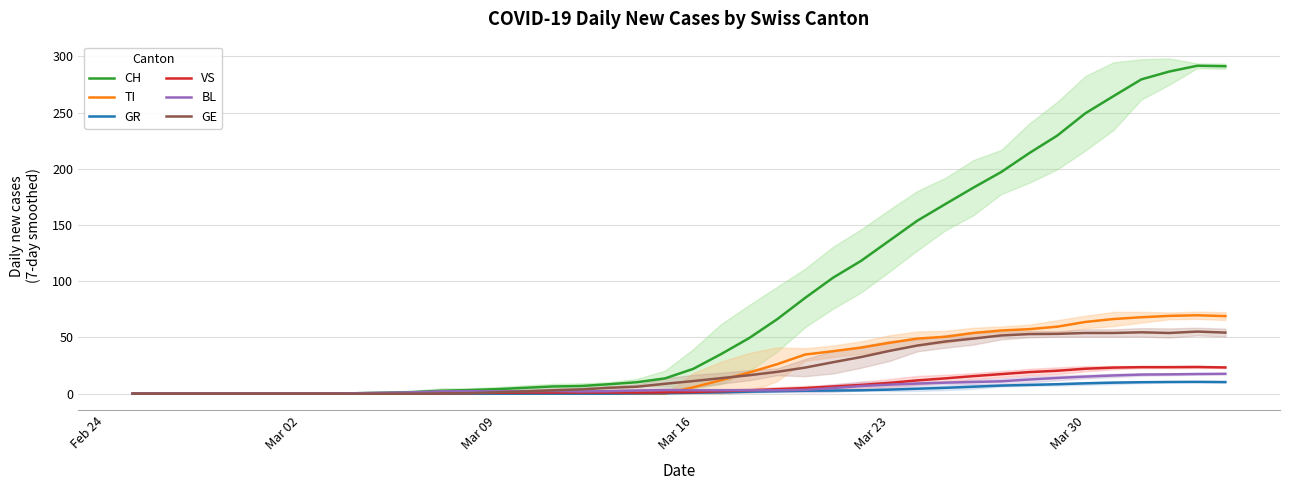

True or false: BL has more than 2 interior local peaks.

True